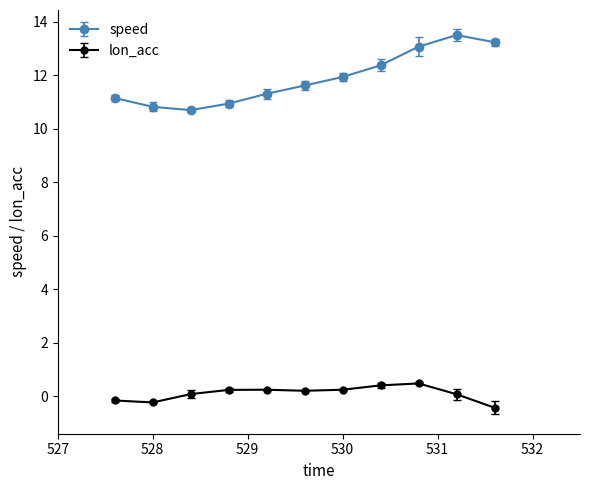

What is the sum of all speed values?

130.6